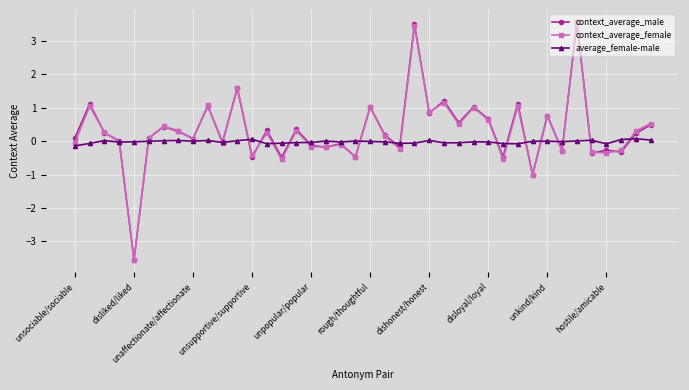

True or false: context_average_female has more than 2 points higher than both neighbors.

True